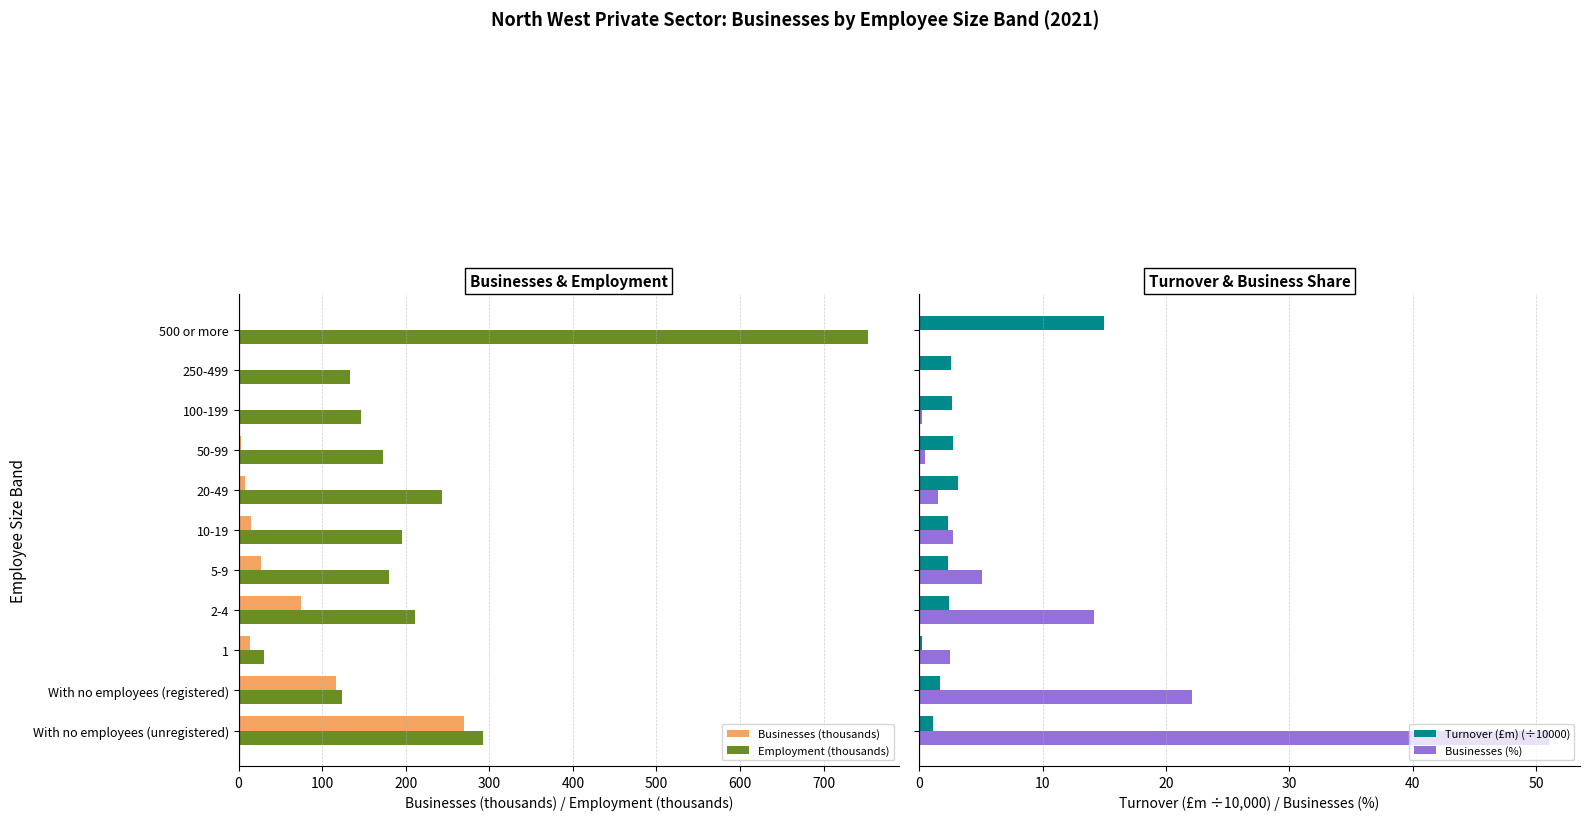

Does the chart contain stacked bars?

No